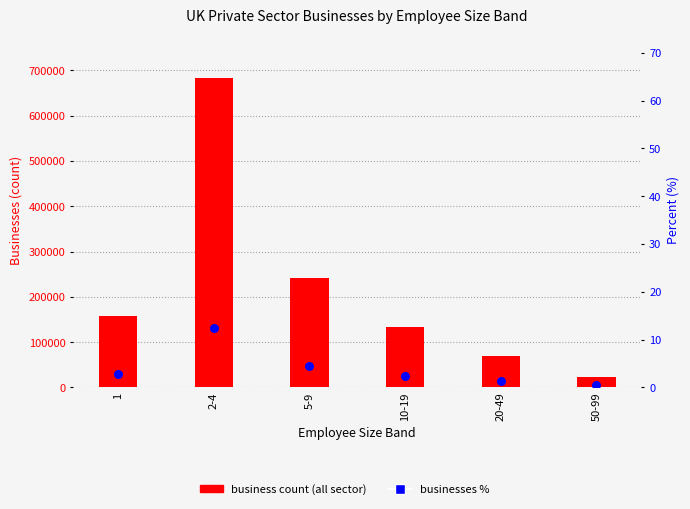

Is the value of Businesses % at 2-4 greater than the value of Business count at 50-99?

No